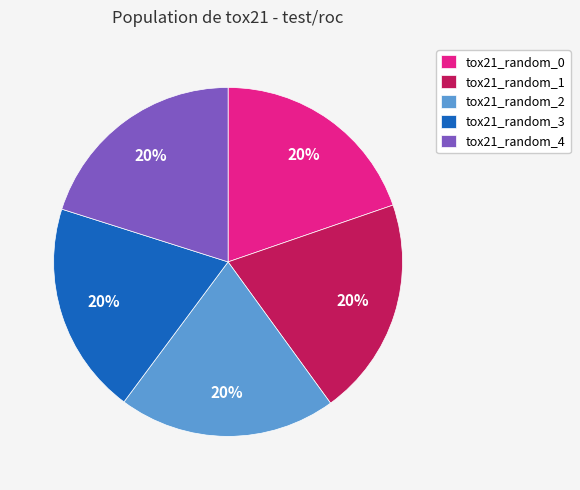

Count the number of slices in the pie.

5